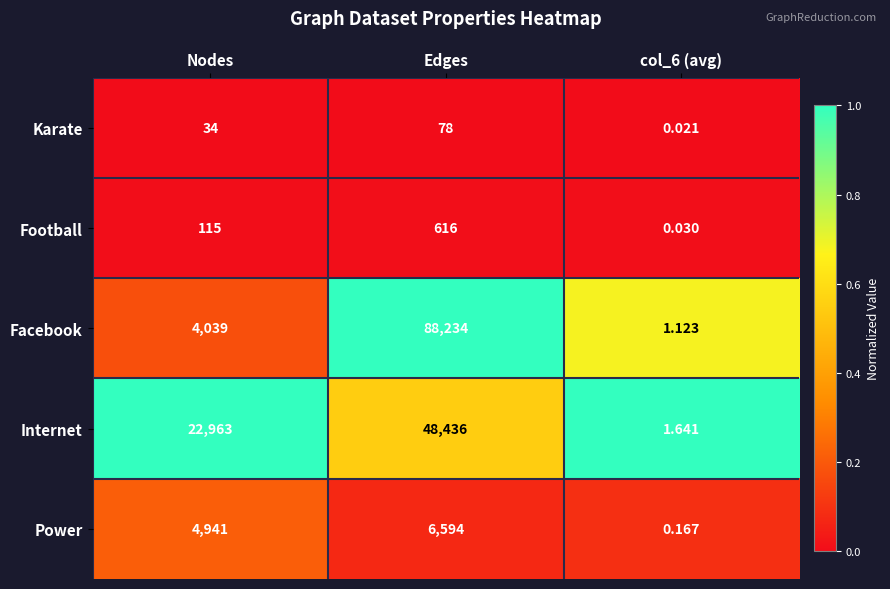

Rank the series by their maximum value, from highest to lowest.

Facebook, Internet, Power, Football, Karate